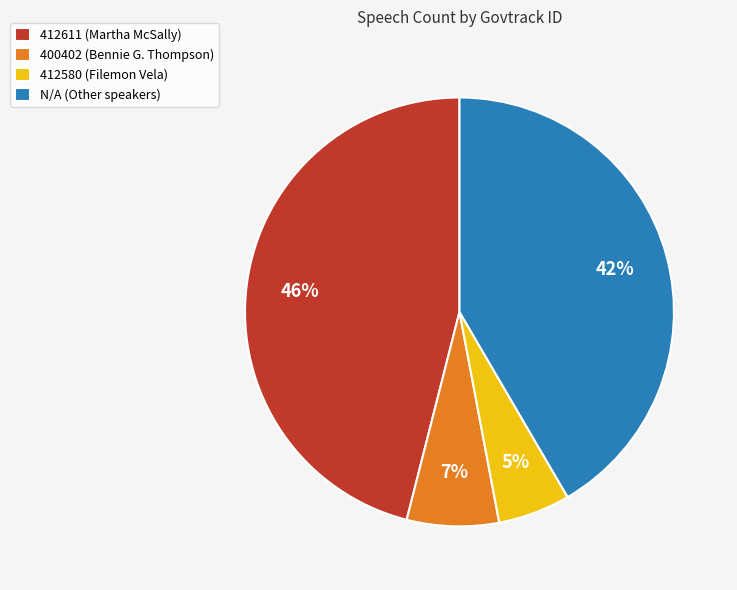

Combined, do 412611 and N/A account for over 50%?

Yes